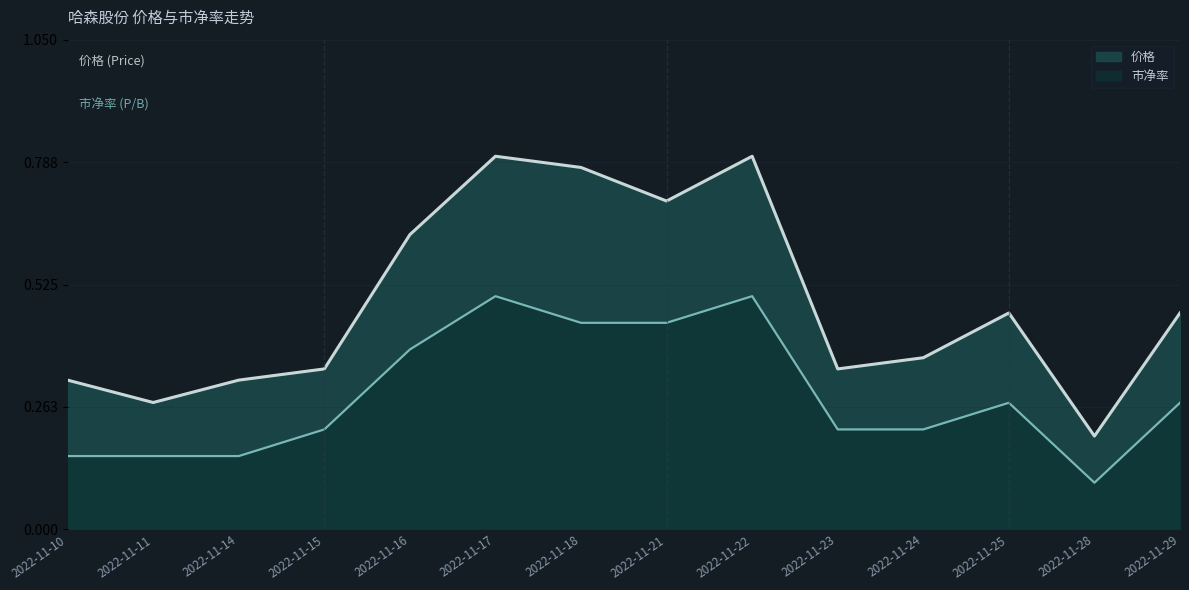

At which label is 价格 closest to 0?

2022-11-28